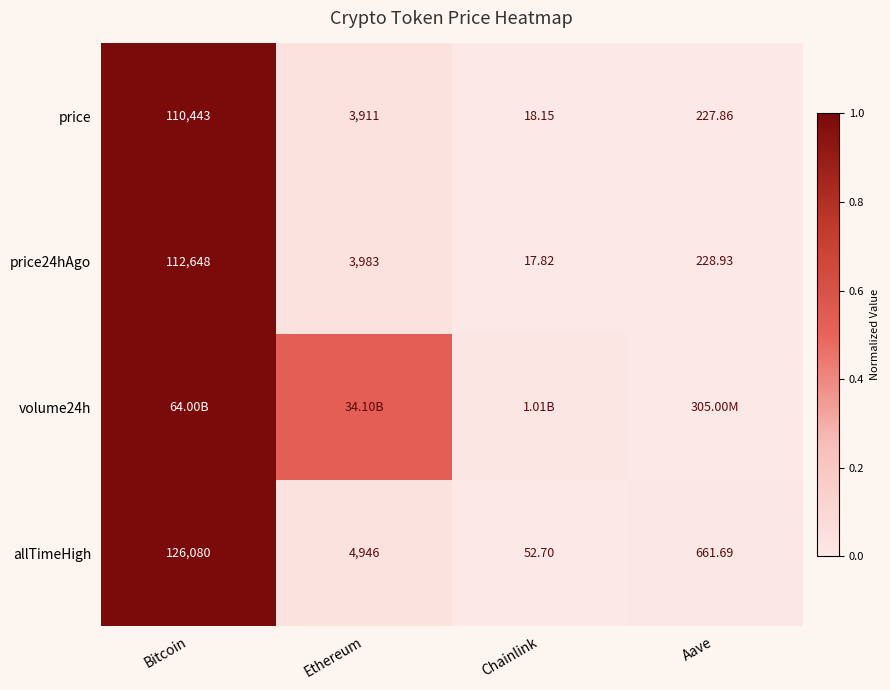

Where is price nearest to the value 55230?

Ethereum